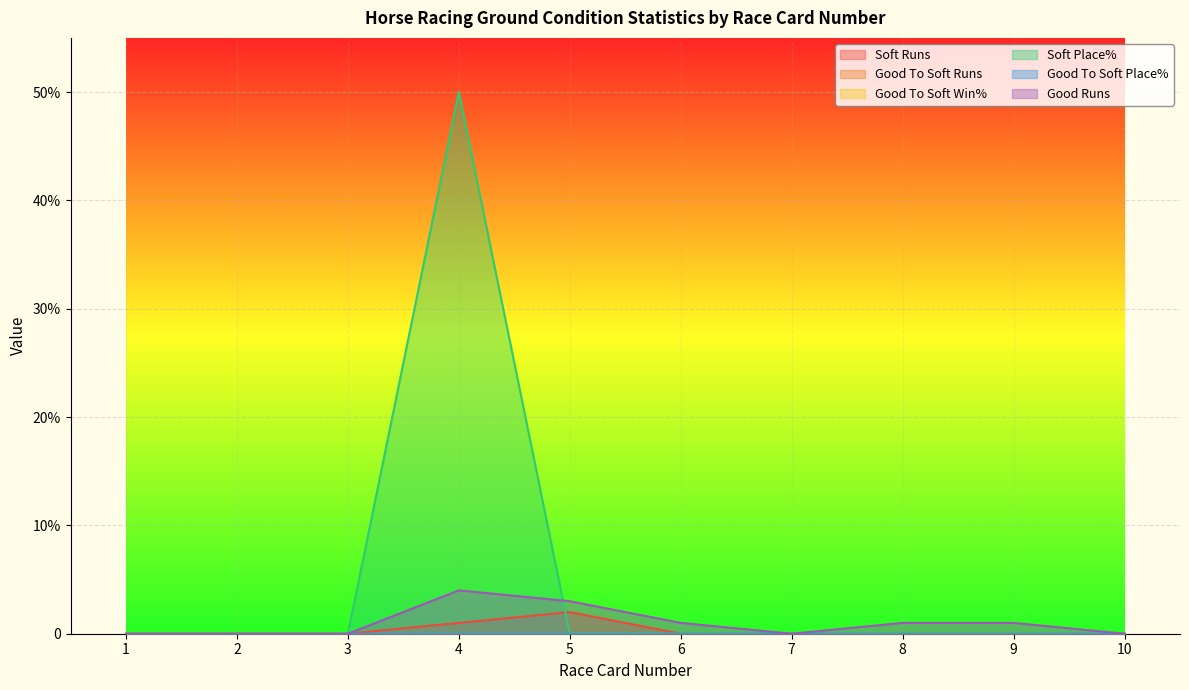

Does the chart display data point markers on the line(s)?

No